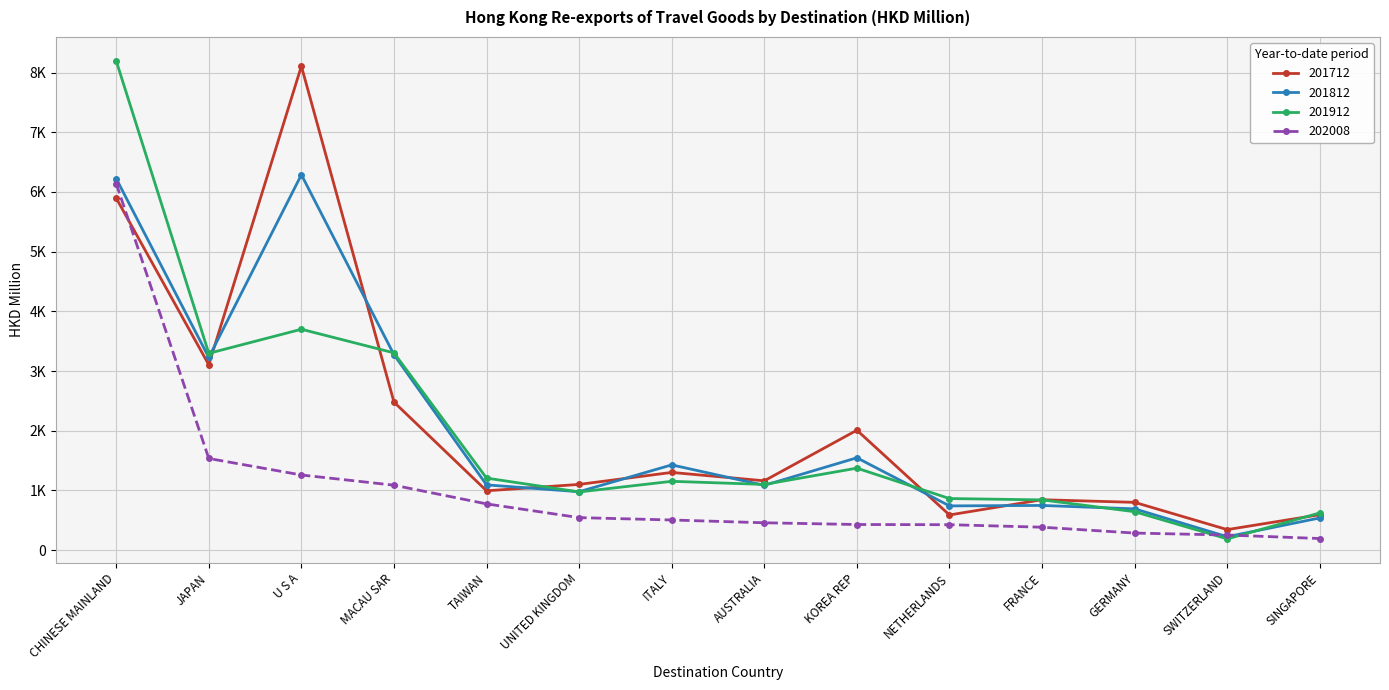

Rank the series at TAIWAN from highest to lowest value.

201912, 201812, 201712, 202008